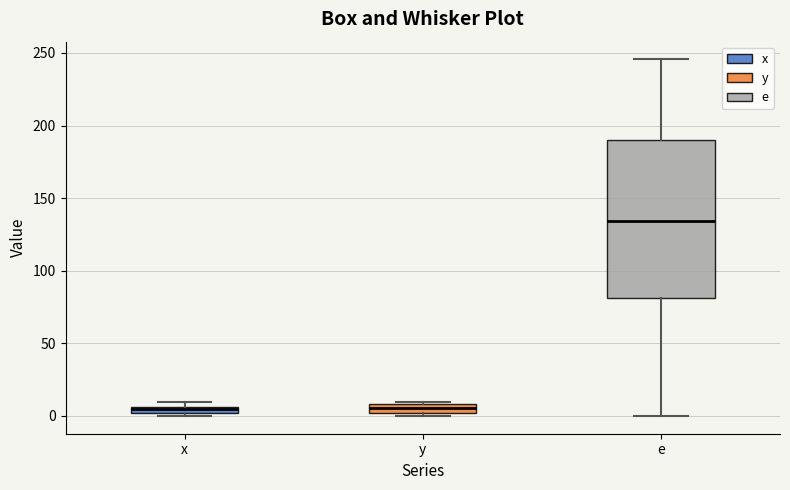

Where does the upper whisker of the box for e end on the y-axis? The values are not printed on the chart, so give them approximately, as read against the axis.

245